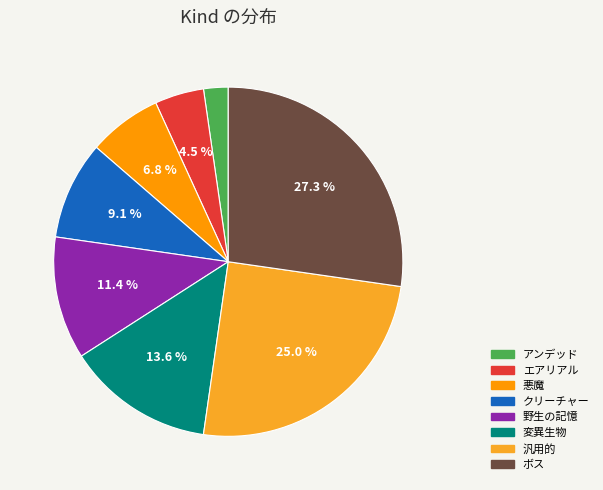

The 野生の記憶 slice represents 18% of the pie. True or false?

False